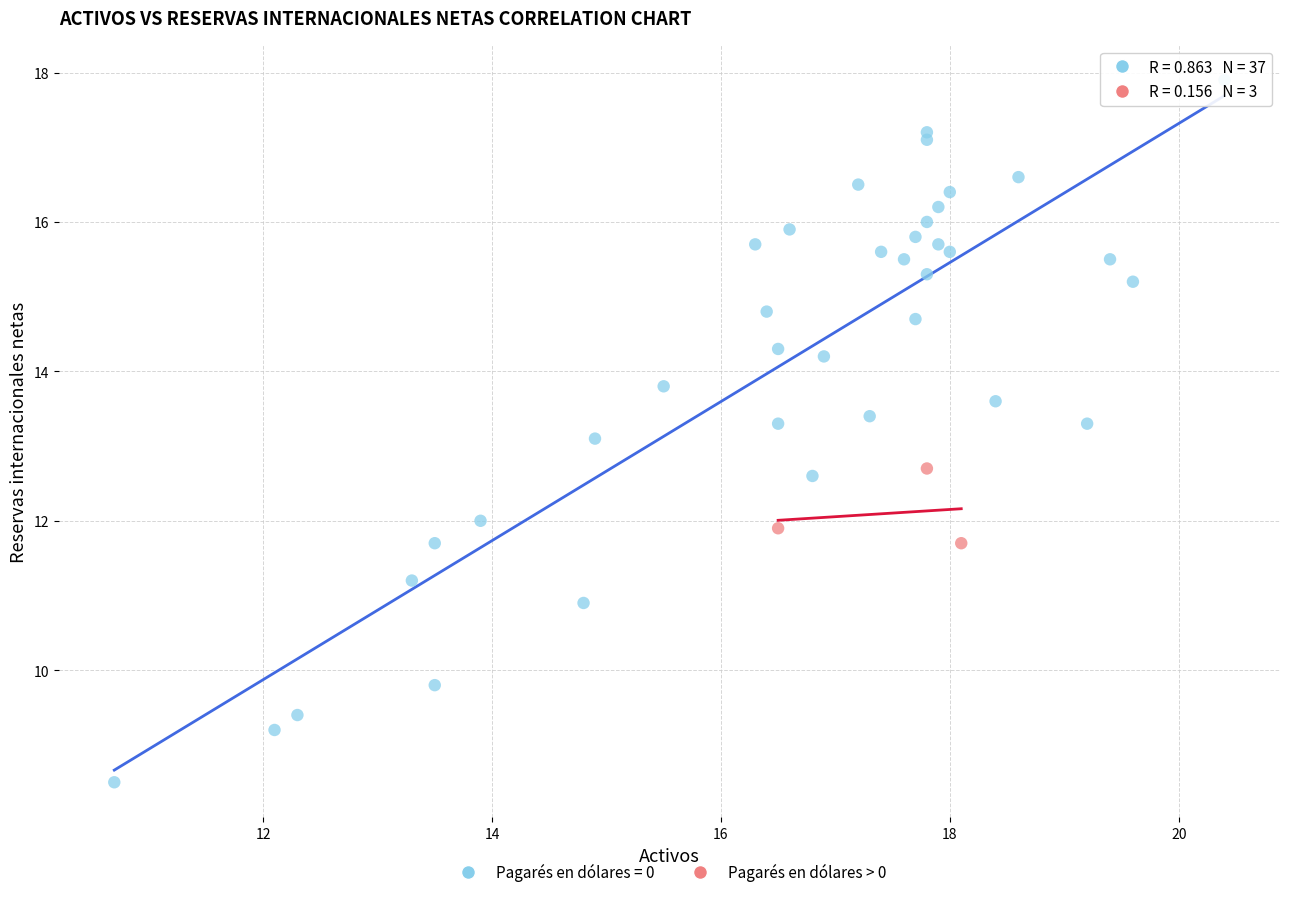

Which series reaches the maximum Y coordinate?

Pagarés en dólares = 0